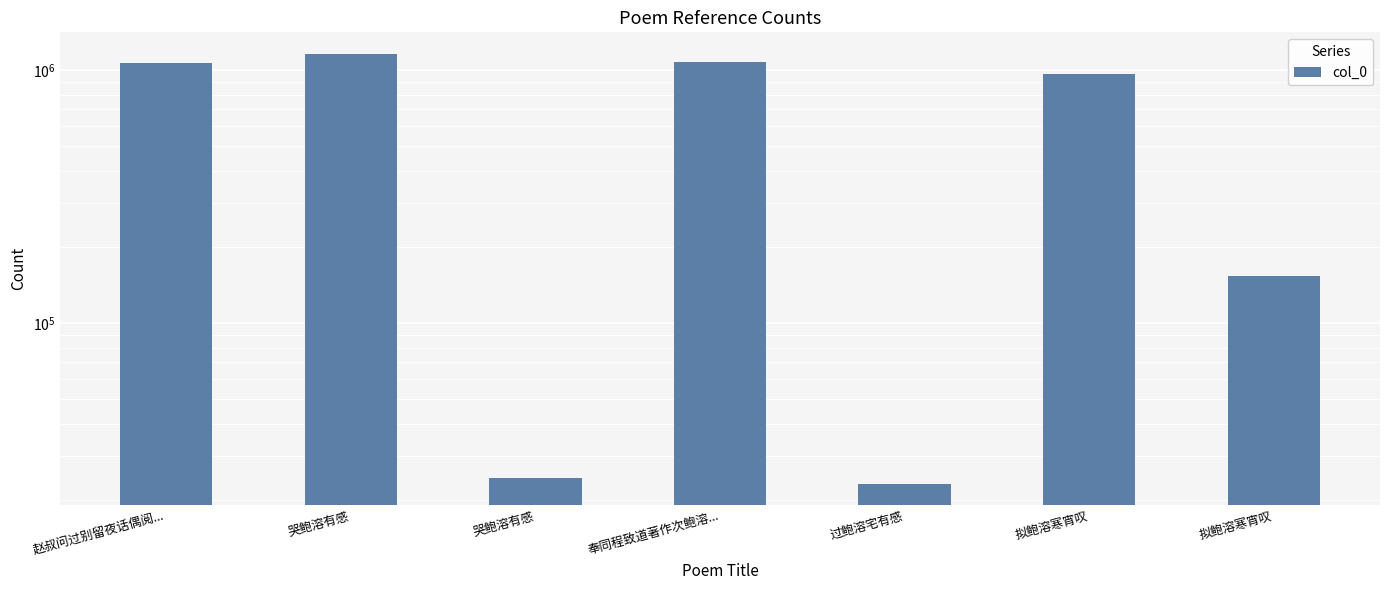

Count the number of categories in the chart.

7